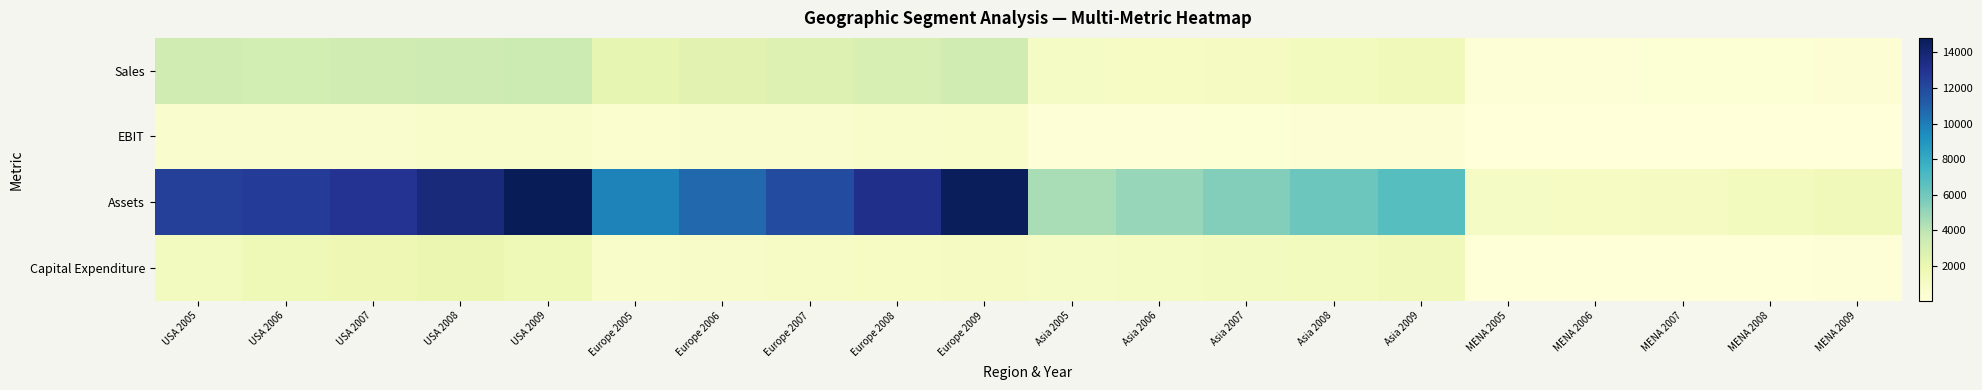

Reading left to right, transcribe all the data shown in this chart.

Sales: USA 2005=3284.6	USA 2006=3122.8	USA 2007=3299.8	USA 2008=3412.1	USA 2009=3490.7	Europe 2005=2198.7	Europe 2006=2430.0	Europe 2007=2690.8	Europe 2008=2981.8	Europe 2009=3292.1	Asia 2005=981.2	Asia 2006=1080.7	Asia 2007=1197.0	Asia 2008=1321.1	Asia 2009=1458.1	MENA 2005=254.3	MENA 2006=280.5	MENA 2007=309.4	MENA 2008=341.5	MENA 2009=379.1
EBIT: USA 2005=671.2	USA 2006=589.7	USA 2007=690.1	USA 2008=721.1	USA 2009=740.7	Europe 2005=521.9	Europe 2006=578.7	Europe 2007=642.3	Europe 2008=709.0	Europe 2009=787.0	Asia 2005=259.8	Asia 2006=287.1	Asia 2007=317.4	Asia 2008=351.5	Asia 2009=388.2	MENA 2005=56.8	MENA 2006=63.0	MENA 2007=70.0	MENA 2008=77.7	MENA 2009=86.3
Assets: USA 2005=12394.7	USA 2006=12598.6	USA 2007=12999.4	USA 2008=13700.2	USA 2009=14810.6	Europe 2005=9765.3	Europe 2006=10761.5	Europe 2007=11910.1	Europe 2008=13201.1	Europe 2009=14653.0	Asia 2005=4521.3	Asia 2006=4995.4	Asia 2007=5527.7	Asia 2008=6141.1	Asia 2009=6791.1	MENA 2005=987.6	MENA 2006=1087.9	MENA 2007=1200.0	MENA 2008=1330.3	MENA 2009=1464.0
Capital Expenditure: USA 2005=1245.8	USA 2006=1622.6	USA 2007=1744.2	USA 2008=1992.8	USA 2009=1662.3	Europe 2005=789.8	Europe 2006=875.5	Europe 2007=967.7	Europe 2008=1066.2	Europe 2009=1181.2	Asia 2005=998.7	Asia 2006=1106.1	Asia 2007=1225.3	Asia 2008=1354.0	Asia 2009=1496.0	MENA 2005=123.6	MENA 2006=136.6	MENA 2007=151.5	MENA 2008=166.9	MENA 2009=185.1